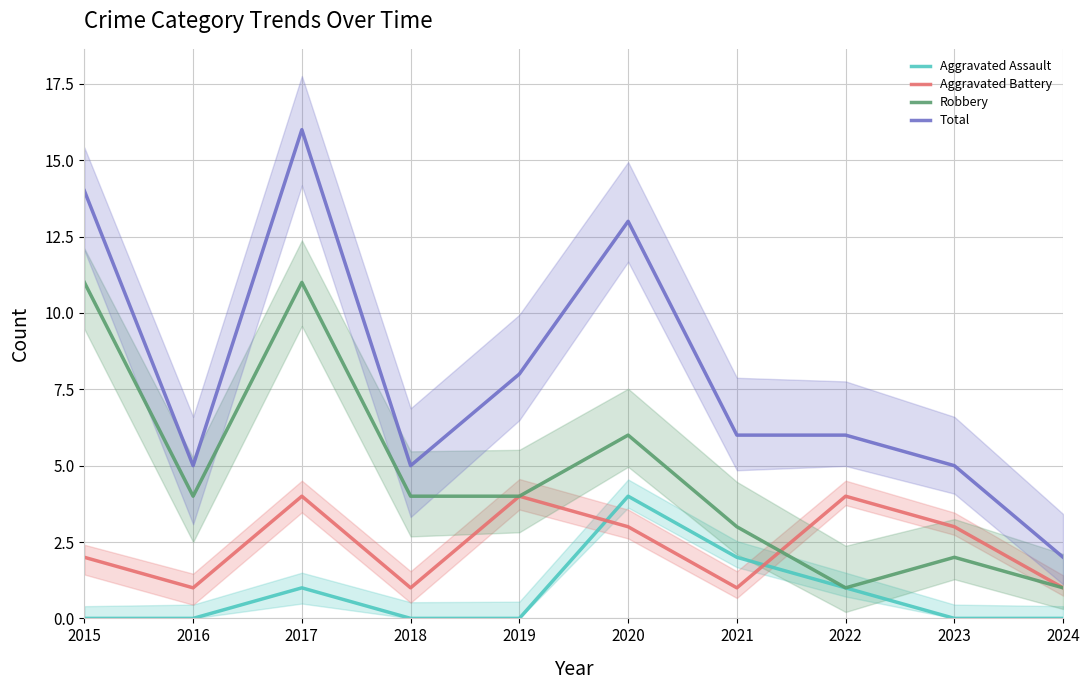

What is the total value across all series at 2022?

12